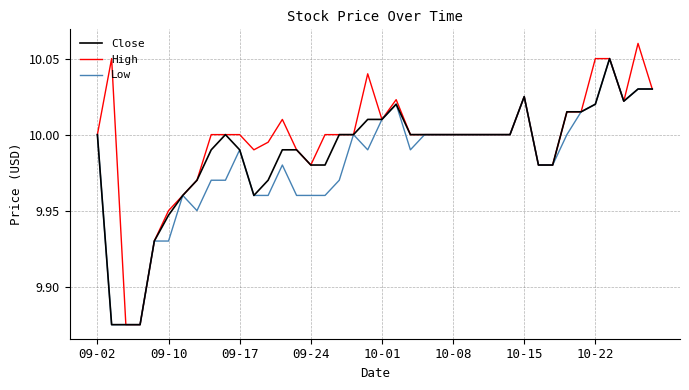

Which series has the largest range (max minus min)?

High